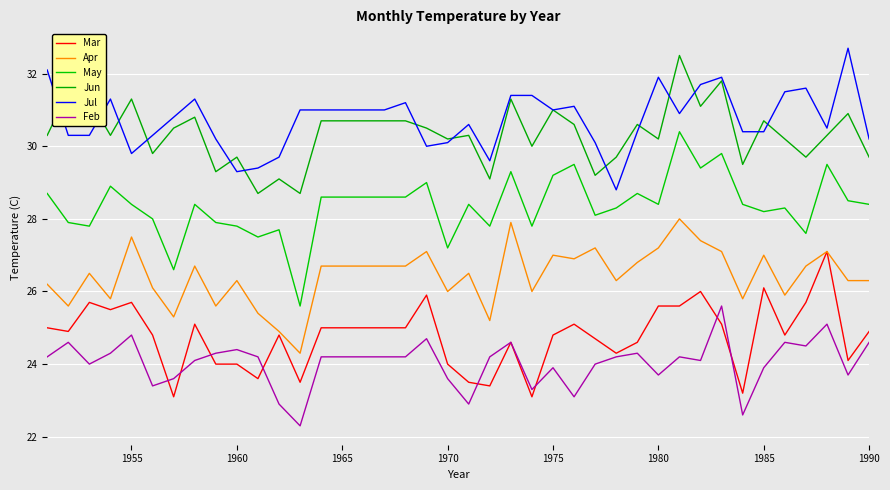

What is the maximum value for Feb?

25.6